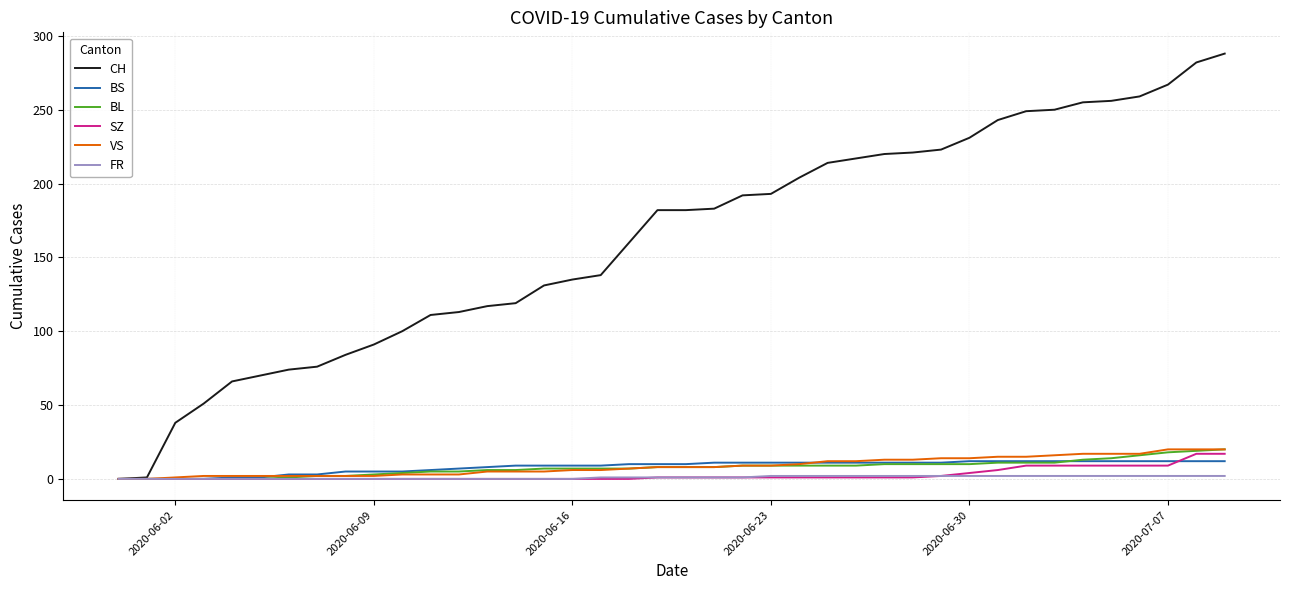

What is the maximum value shown in the chart?

288